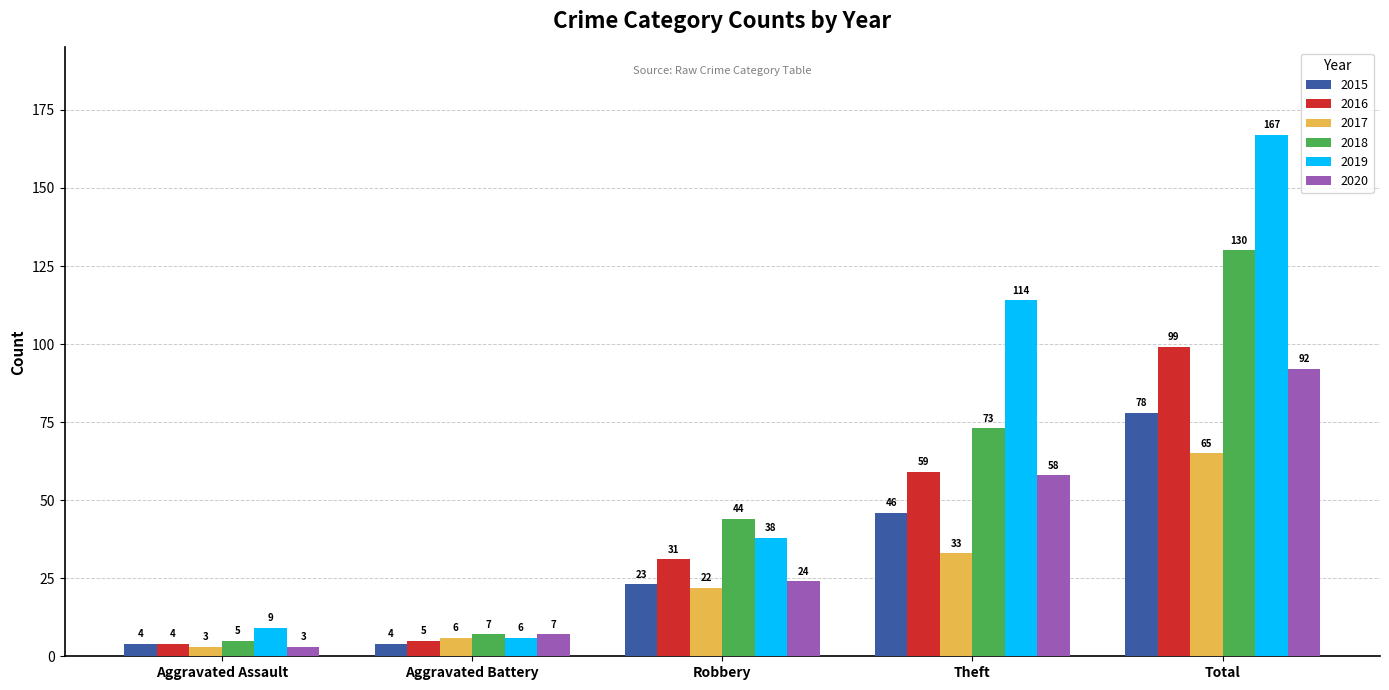

Reading right to left, extract all data points from this chart.

2015: 78	46	23	4	4
2016: 99	59	31	5	4
2017: 65	33	22	6	3
2018: 130	73	44	7	5
2019: 167	114	38	6	9
2020: 92	58	24	7	3